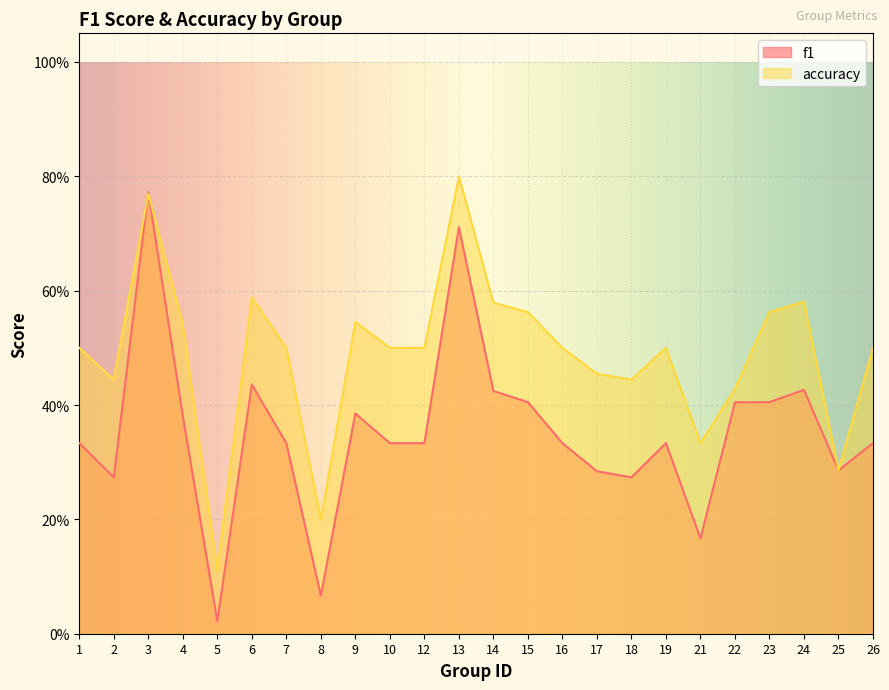

Rank the categories by accuracy value from highest to lowest.

13, 3, 6, 24, 14, 15, 23, 9, 4, 1, 7, 10, 12, 16, 19, 26, 17, 2, 18, 22, 21, 25, 8, 5